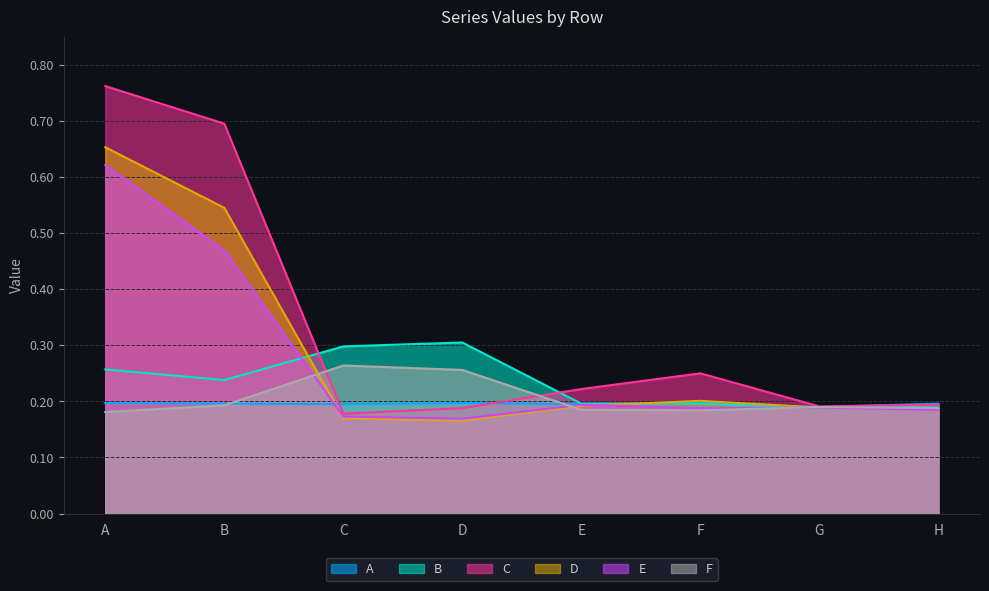

Which category has the lowest value across all series?

D